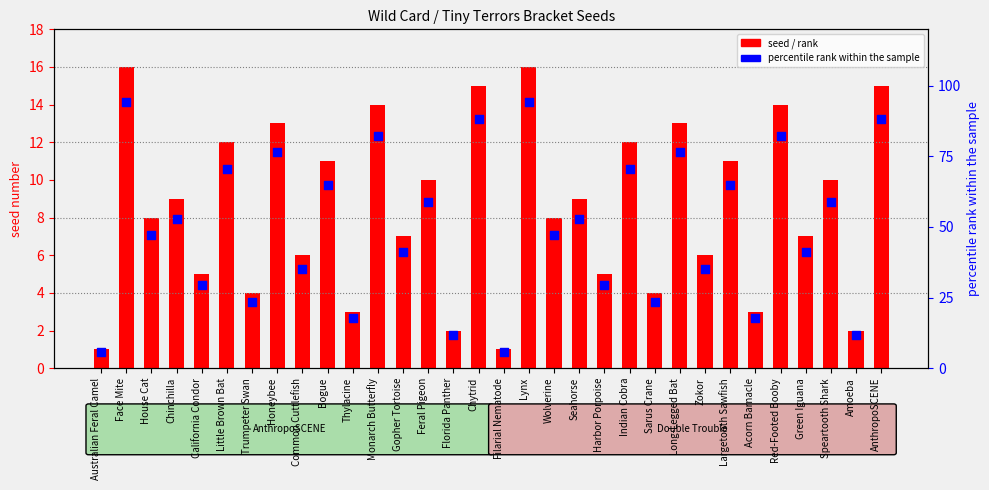

Which series reaches the minimum Y coordinate?

seed / rank